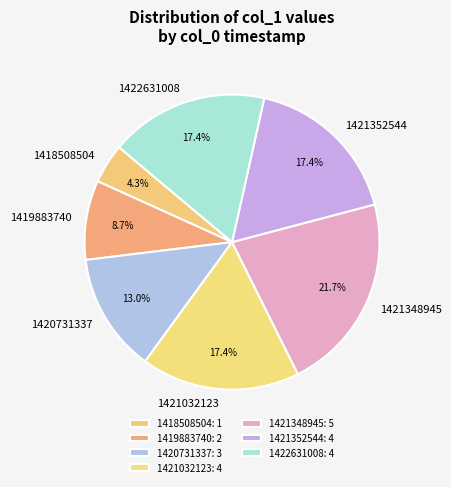

What percentage is the 1418508504 slice, to the nearest percent?

4%